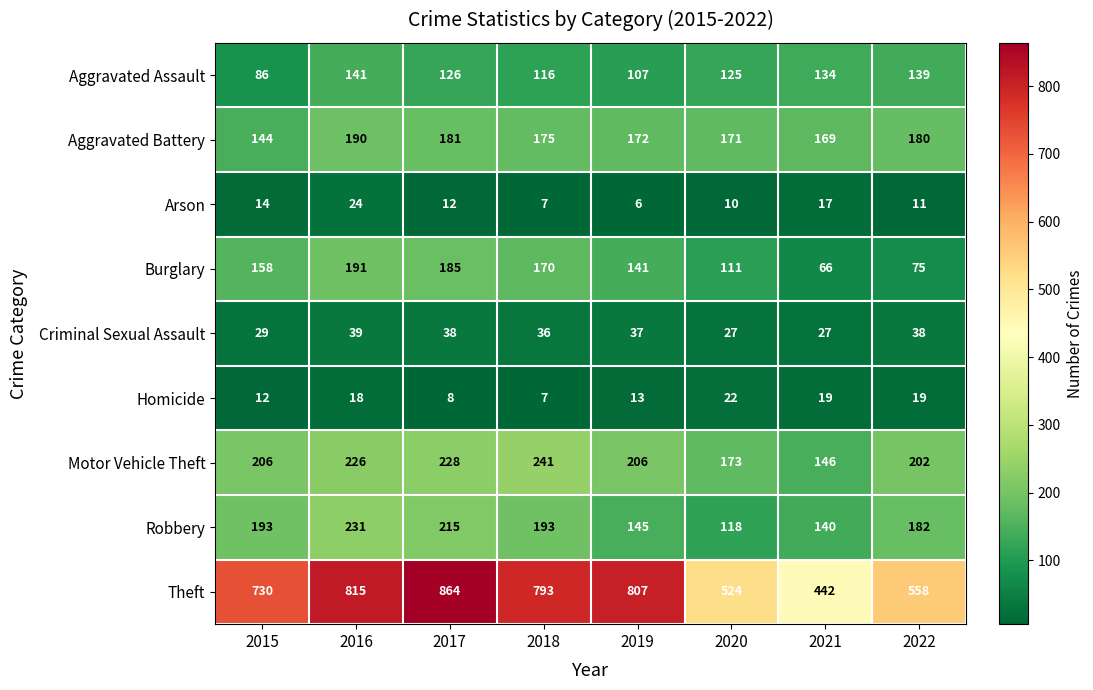

What is the sum of all Robbery values?

1417